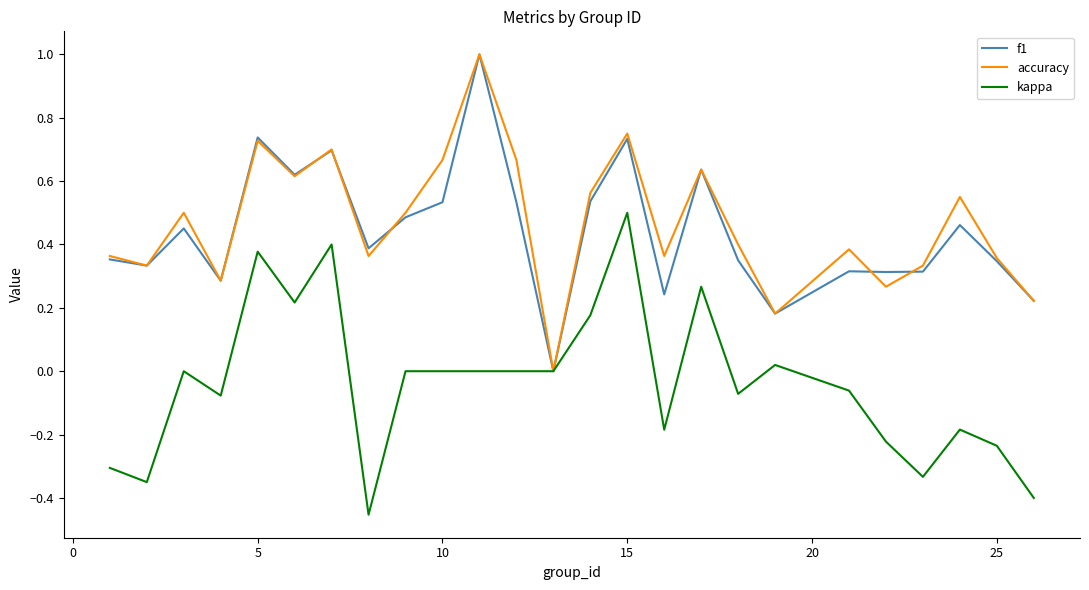

What is the highest value of the accuracy series?

1.0